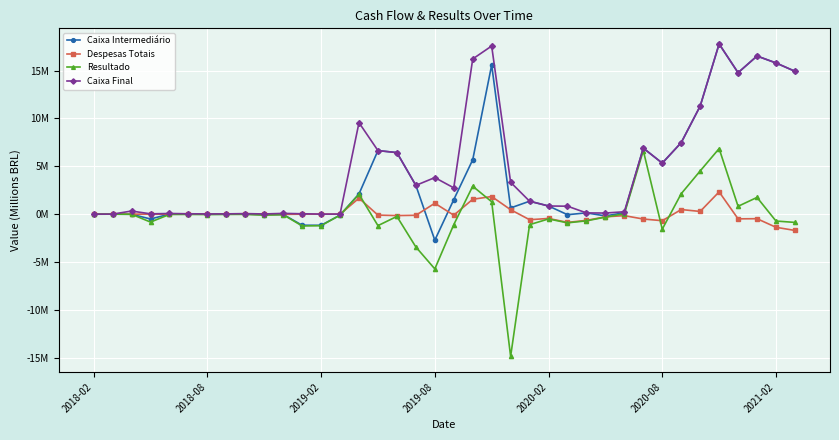

In Despesas Totais, how many points are lower than both neighbors (excluding endpoints)?

10